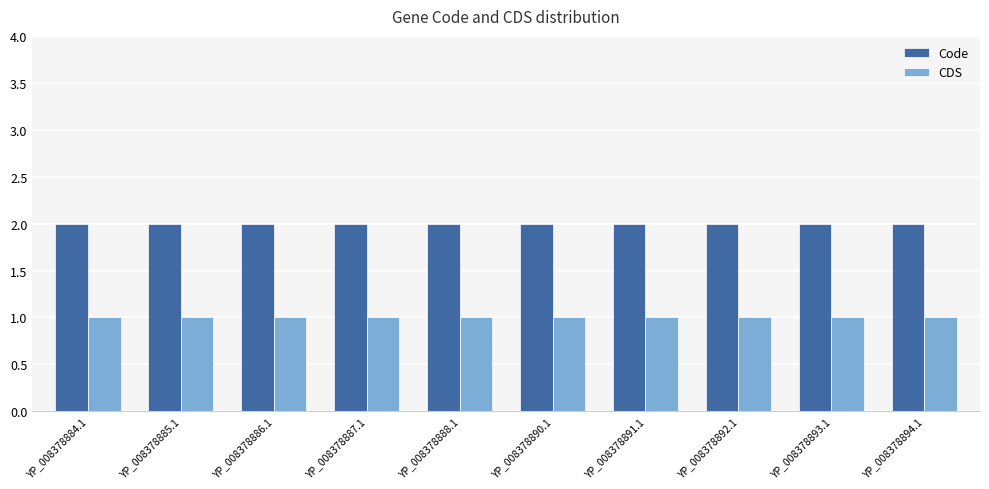

Reading left to right, what are all the values shown in this chart?

Code: 2	2	2	2	2	2	2	2	2	2
CDS: 1	1	1	1	1	1	1	1	1	1